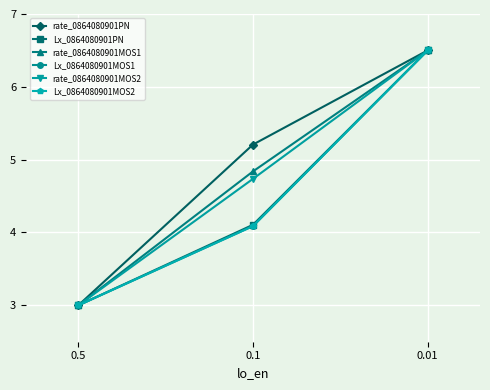

At 0.5, list the series in order from largest to smallest.

rate_0864080901PN, Lx_0864080901PN, rate_0864080901MOS1, Lx_0864080901MOS1, rate_0864080901MOS2, Lx_0864080901MOS2